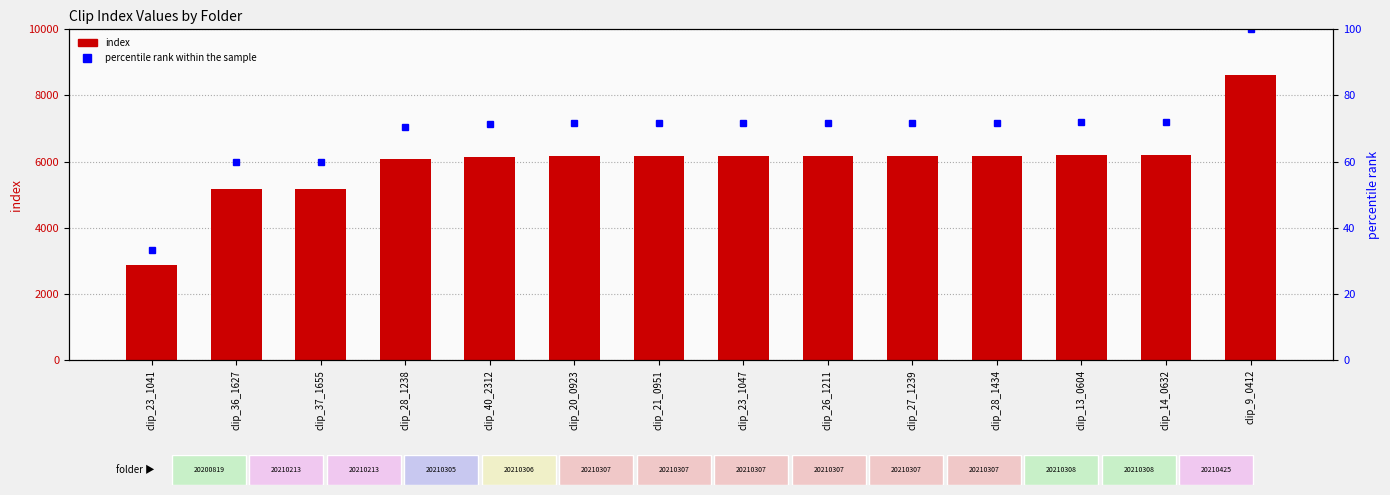

Reading left to right, what are all the values shown in this chart?

index: 2880.0	5171.0	5172.0	6088.0	6153.0	6175.0	6176.0	6178.0	6181.0	6182.0	6183.0	6215.0	6216.0	8625.0
percentile rank within the sample: 33.4	60.0	60.0	70.6	71.3	71.6	71.6	71.6	71.7	71.7	71.7	72.1	72.1	100.0